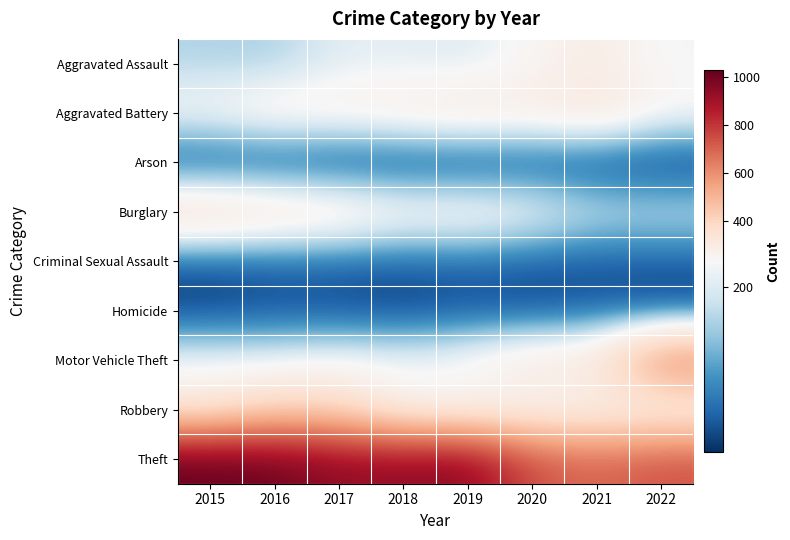

What is the spread (max minus min) of values at 2019?

951